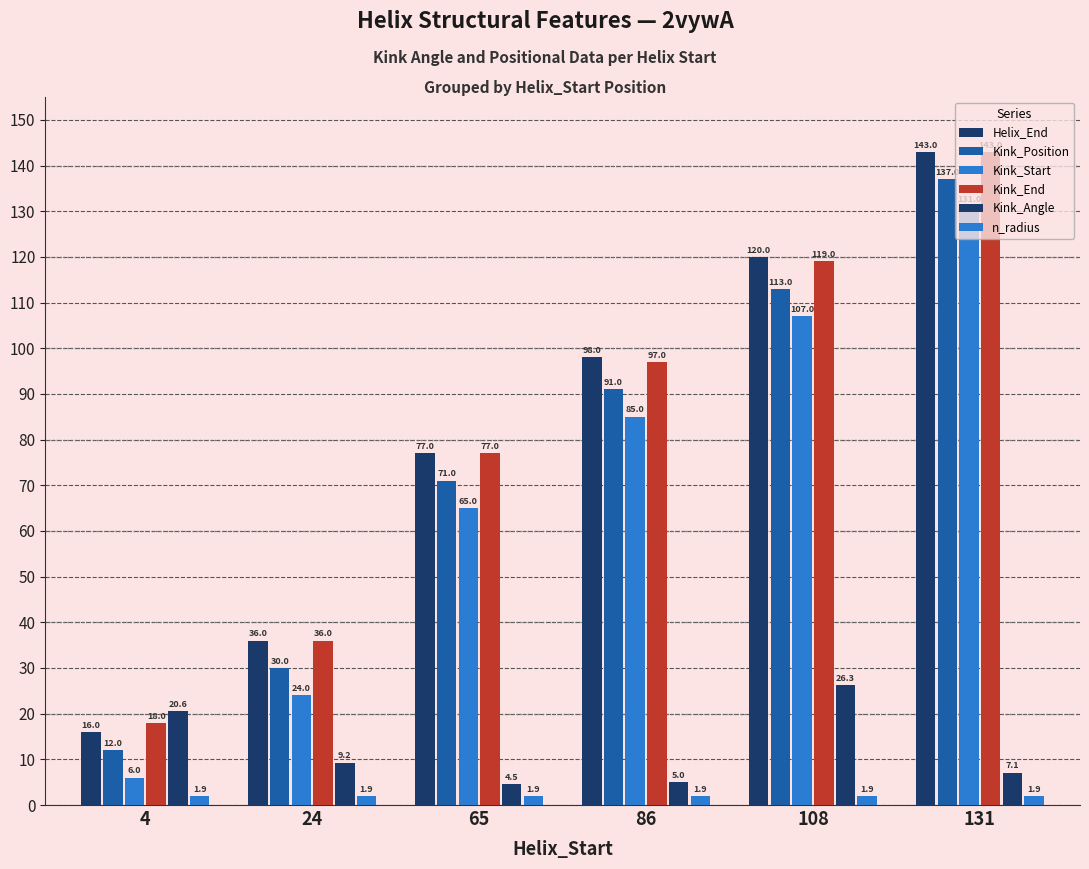

Reading right to left, transcribe all the data shown in this chart.

Helix_End: 131=143.0	108=120.0	86=98.0	65=77.0	24=36.0	4=16.0
Kink_Position: 131=137.0	108=113.0	86=91.0	65=71.0	24=30.0	4=12.0
Kink_Start: 131=131.0	108=107.0	86=85.0	65=65.0	24=24.0	4=6.0
Kink_End: 131=143.0	108=119.0	86=97.0	65=77.0	24=36.0	4=18.0
Kink_Angle: 131=7.1	108=26.3	86=5.0	65=4.5	24=9.2	4=20.6
n_radius: 131=1.9	108=1.9	86=1.9	65=1.9	24=1.9	4=1.9